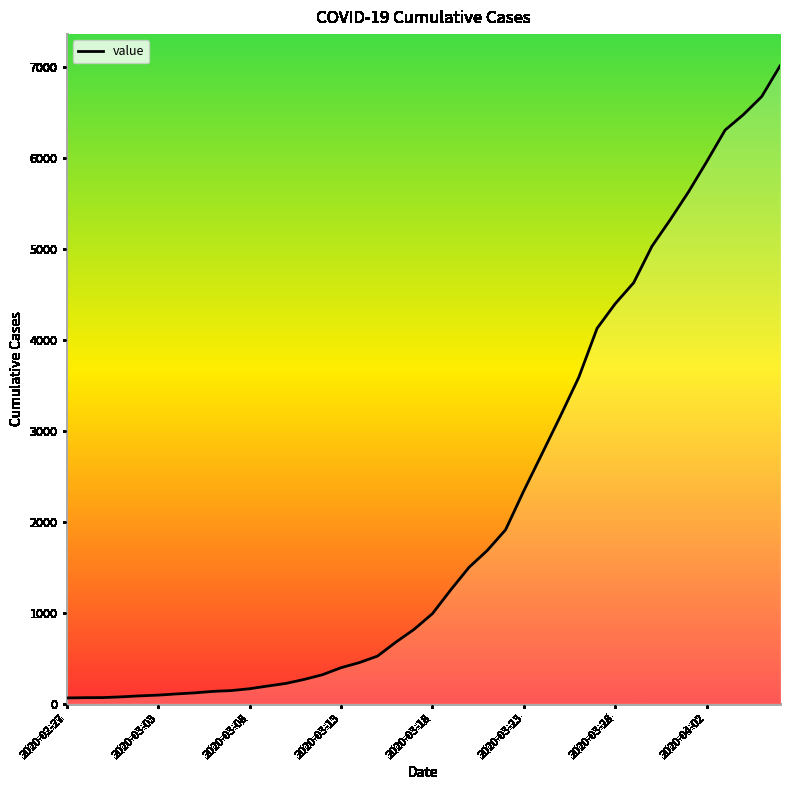

What is the difference between the maximum and minimum values?

6944